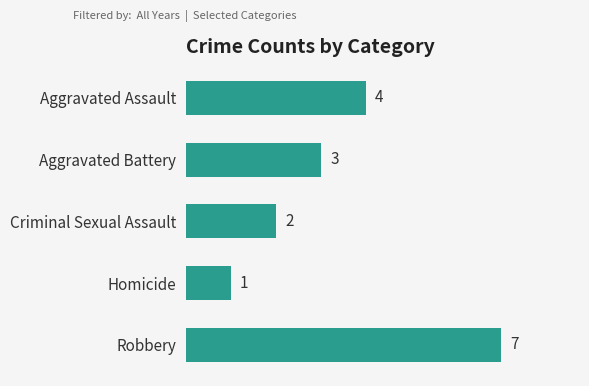

Approximately how many times larger is the value at Aggravated Battery compared to Aggravated Assault?

0.8